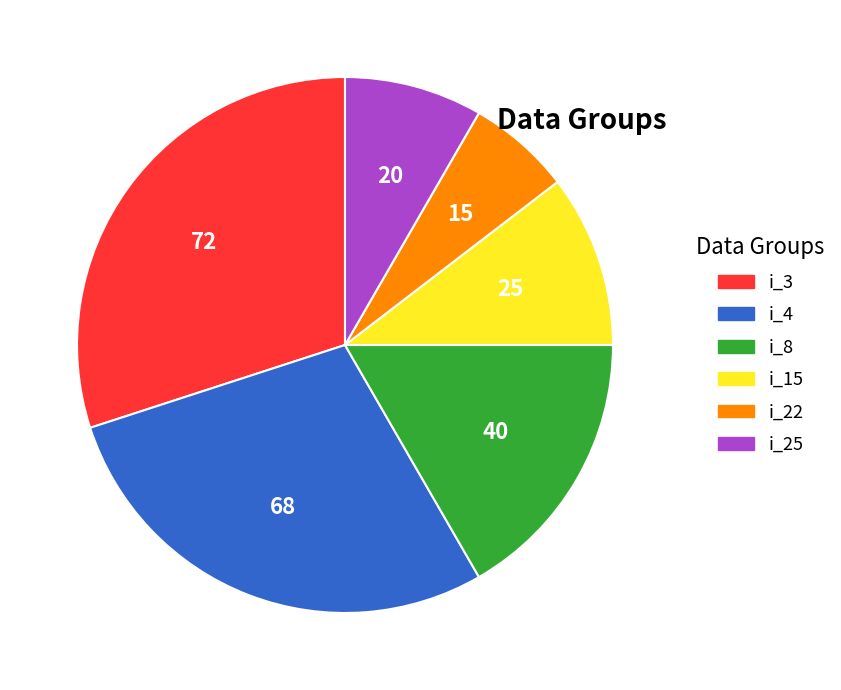

Rank the categories by value from highest to lowest.

i_3, i_4, i_8, i_15, i_25, i_22